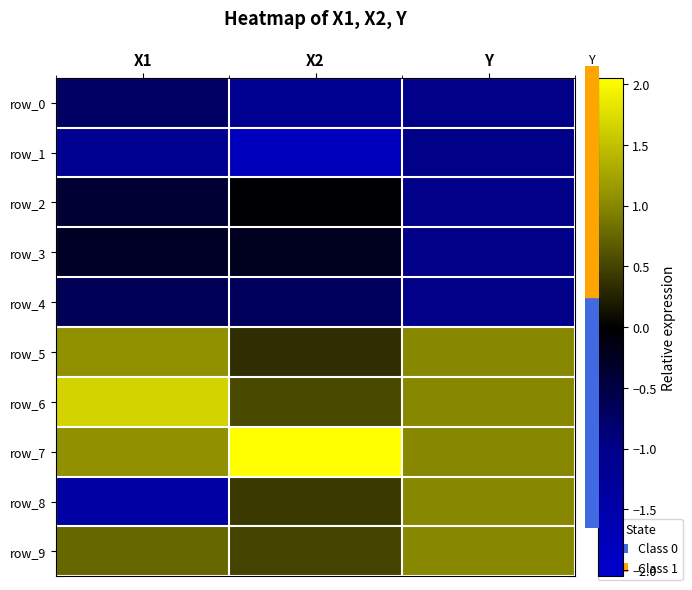

Which category has the lowest value across all series?

X2